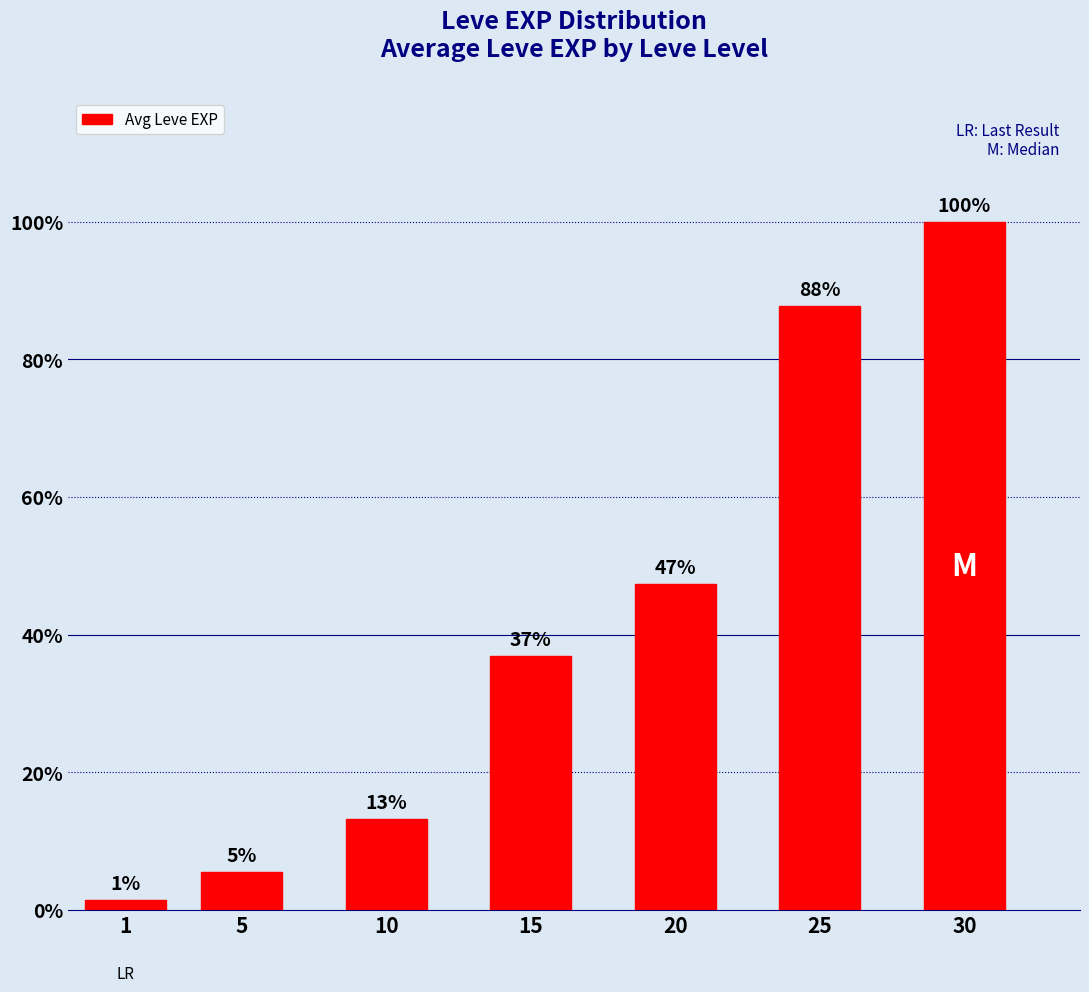

Rank the categories by value from lowest to highest.

1, 5, 10, 15, 20, 25, 30